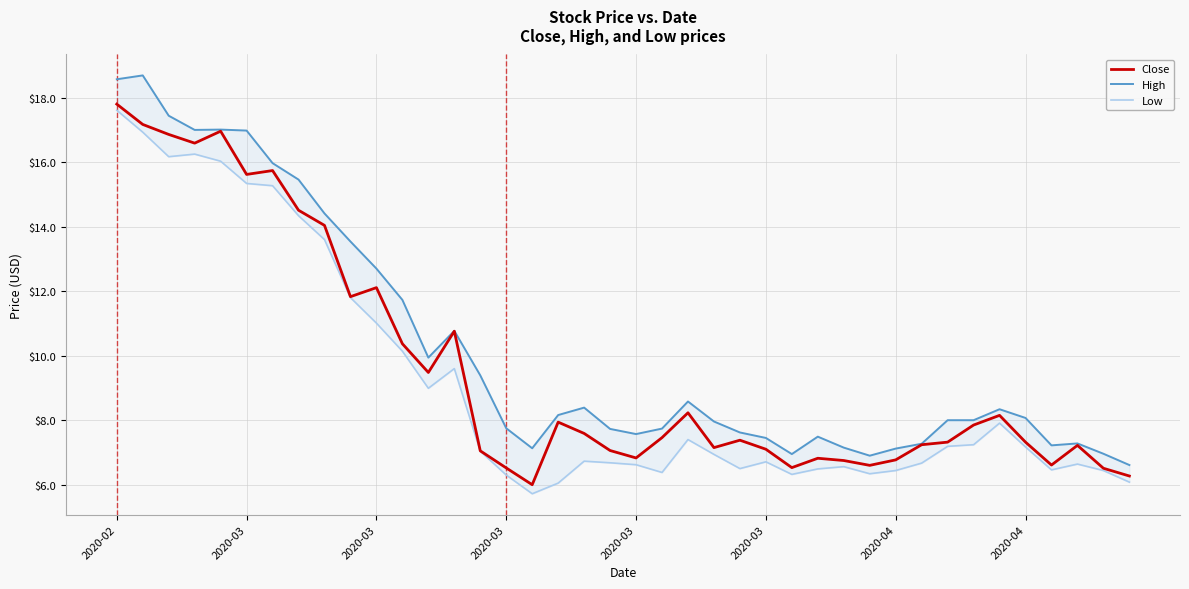

Is it true that Low equals 2.1 at 12?

False